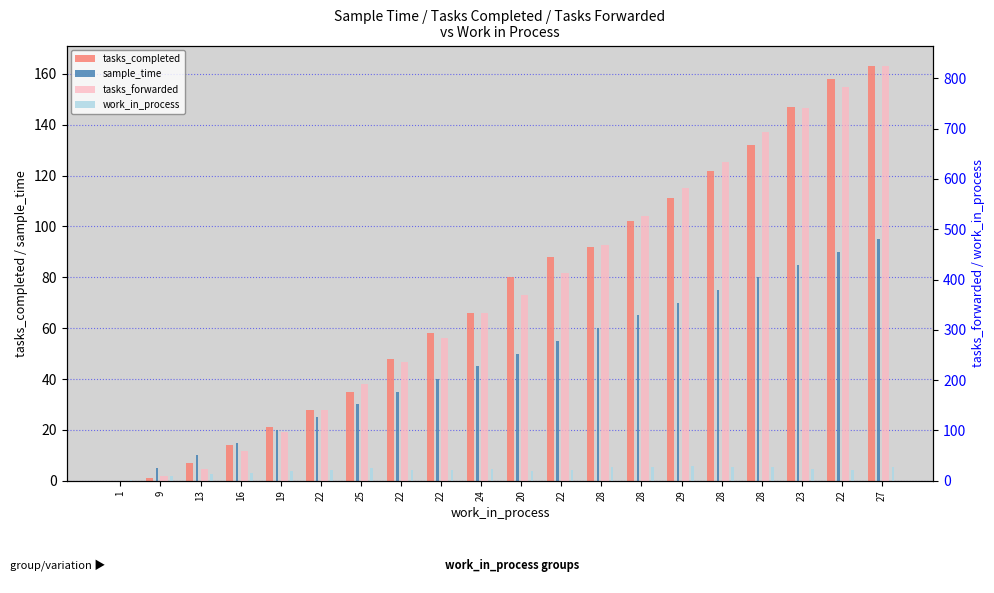

What is the difference between the second highest and second lowest values in the tasks_forwarded series?

773